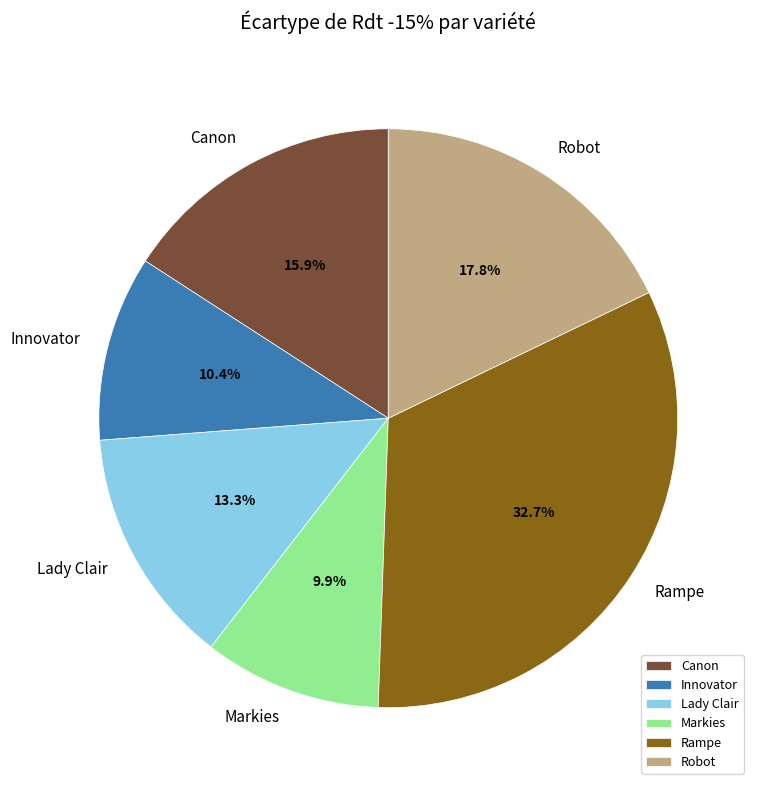

Is it true that Canon is 24% of the pie?

False